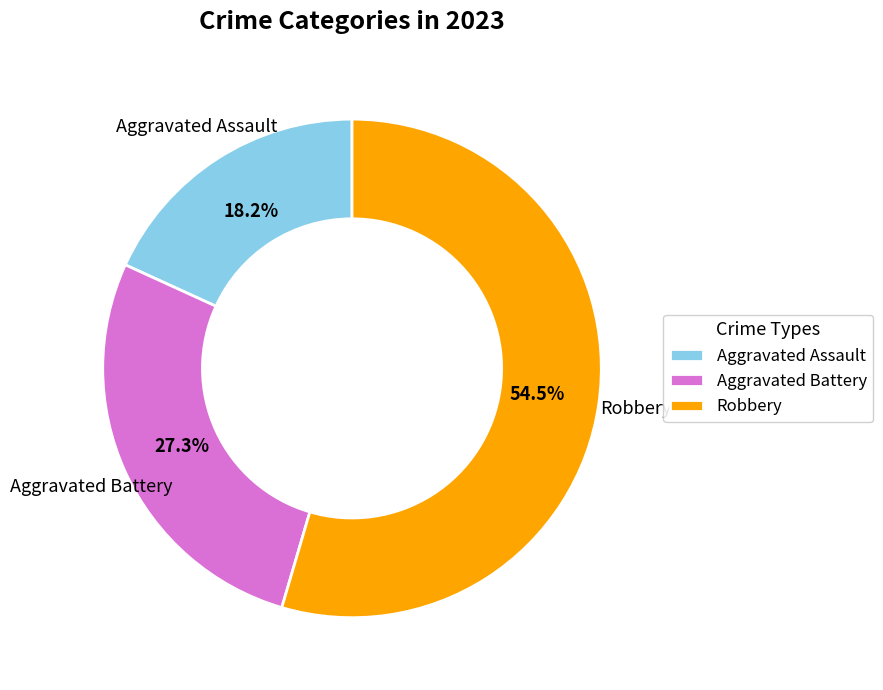

Approximately how many times larger is the value at Robbery compared to Aggravated Battery?

2.0